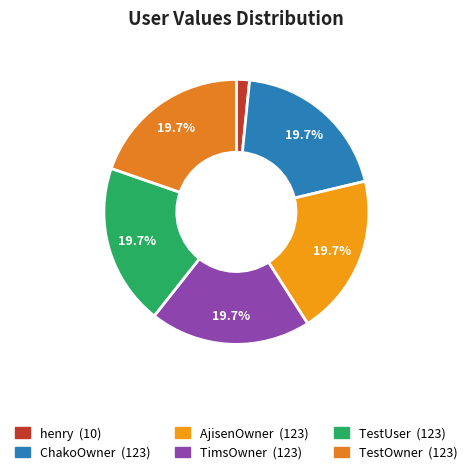

True or false: TestOwner accounts for 31% of the total.

False